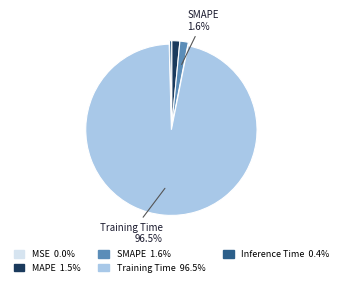

To the nearest percent, what is the difference between the MAPE and Training Time slice percentages?

95%